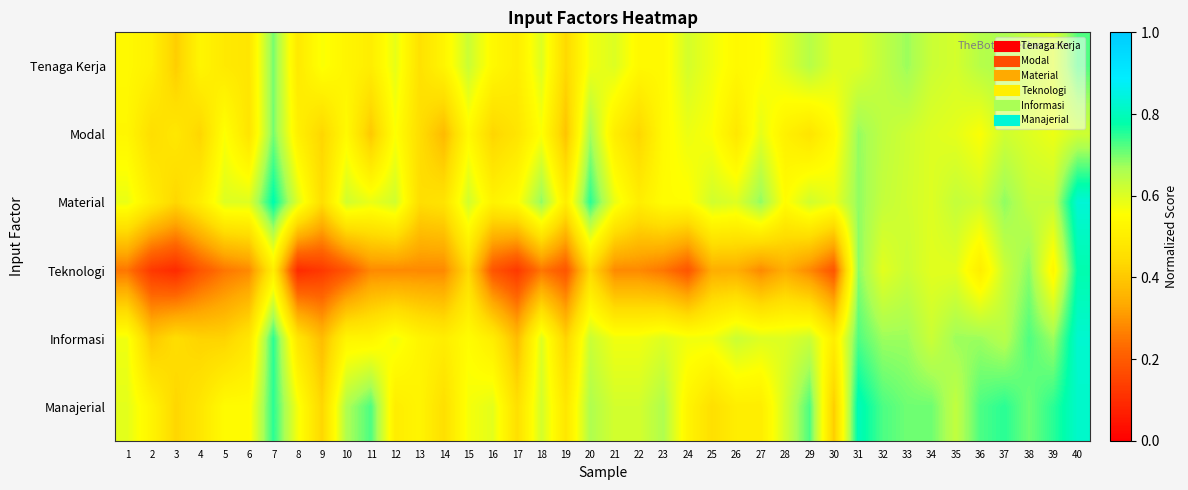

Reading right to left, transcribe all the data shown in this chart.

Tenaga Kerja: 40=0.7	39=0.6	38=0.6	37=0.7	36=0.7	35=0.6	34=0.6	33=0.7	32=0.6	31=0.6	30=0.6	29=0.7	28=0.6	27=0.6	26=0.5	25=0.6	24=0.6	23=0.5	22=0.5	21=0.6	20=0.6	19=0.4	18=0.6	17=0.5	16=0.5	15=0.6	14=0.5	13=0.5	12=0.6	11=0.5	10=0.5	9=0.6	8=0.5	7=0.7	6=0.5	5=0.5	4=0.5	3=0.4	2=0.5	1=0.5
Modal: 40=0.6	39=0.6	38=0.6	37=0.6	36=0.6	35=0.6	34=0.6	33=0.6	32=0.6	31=0.7	30=0.5	29=0.5	28=0.5	27=0.6	26=0.5	25=0.6	24=0.6	23=0.5	22=0.4	21=0.5	20=0.7	19=0.4	18=0.6	17=0.5	16=0.4	15=0.5	14=0.4	13=0.5	12=0.6	11=0.4	10=0.5	9=0.4	8=0.5	7=0.7	6=0.5	5=0.6	4=0.4	3=0.5	2=0.5	1=0.5
Material: 40=0.8	39=0.6	38=0.6	37=0.7	36=0.6	35=0.6	34=0.6	33=0.6	32=0.6	31=0.7	30=0.6	29=0.6	28=0.6	27=0.7	26=0.6	25=0.6	24=0.6	23=0.6	22=0.5	21=0.6	20=0.8	19=0.5	18=0.7	17=0.6	16=0.5	15=0.6	14=0.5	13=0.5	12=0.6	11=0.6	10=0.6	9=0.5	8=0.6	7=0.8	6=0.6	5=0.6	4=0.5	3=0.4	2=0.5	1=0.6
Teknologi: 40=0.8	39=0.5	38=0.7	37=0.6	36=0.5	35=0.6	34=0.6	33=0.6	32=0.6	31=0.7	30=0.2	29=0.3	28=0.3	27=0.3	26=0.3	25=0.3	24=0.2	23=0.2	22=0.3	21=0.3	20=0.4	19=0.2	18=0.2	17=0.1	16=0.2	15=0.4	14=0.3	13=0.3	12=0.3	11=0.3	10=0.2	9=0.1	8=0.1	7=0.5	6=0.3	5=0.2	4=0.2	3=0.1	2=0.1	1=0.2
Informasi: 40=0.8	39=0.7	38=0.7	37=0.7	36=0.7	35=0.7	34=0.6	33=0.7	32=0.7	31=0.7	30=0.5	29=0.6	28=0.6	27=0.6	26=0.6	25=0.6	24=0.6	23=0.6	22=0.6	21=0.6	20=0.6	19=0.4	18=0.6	17=0.4	16=0.5	15=0.6	14=0.5	13=0.5	12=0.6	11=0.5	10=0.5	9=0.4	8=0.5	7=0.8	6=0.5	5=0.4	4=0.4	3=0.5	2=0.4	1=0.6
Manajerial: 40=0.8	39=0.8	38=0.7	37=0.8	36=0.7	35=0.6	34=0.7	33=0.7	32=0.7	31=0.8	30=0.4	29=0.7	28=0.6	27=0.5	26=0.5	25=0.5	24=0.5	23=0.7	22=0.6	21=0.6	20=0.7	19=0.5	18=0.6	17=0.5	16=0.6	15=0.6	14=0.5	13=0.5	12=0.5	11=0.7	10=0.7	9=0.4	8=0.6	7=0.8	6=0.5	5=0.5	4=0.5	3=0.4	2=0.5	1=0.6